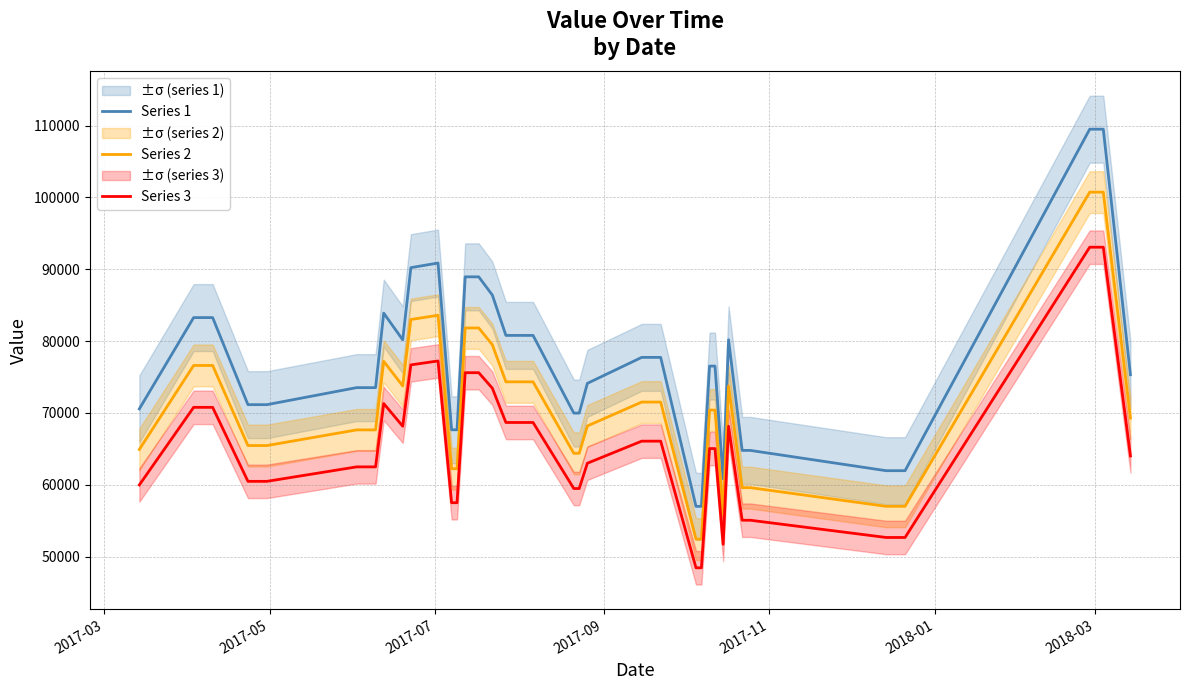

Reading left to right, transcribe all the data shown in this chart.

Series 1: 70563.1	83266.8	83266.8	71150.7	71150.7	73518.8	73518.8	83890.4	80173.7	90218.7	90860.6	67651.3	67651.3	88939.8	88939.8	88939.8	86401.8	80788.9	80788.9	80788.9	80788.9	69977.2	69977.2	74115.2	77729.7	77729.7	77729.7	56996.9	56996.9	76518.0	76518.0	60845.5	80173.7	64784.0	64784.0	61961.7	61961.7	109488.0	109488.0	75313.1
Series 2: 64918.0	76605.4	76605.4	65458.6	65458.6	67637.3	67637.3	77179.2	73759.8	83001.2	83591.8	62239.2	62239.2	81824.6	81824.6	81824.6	79489.7	74325.8	74325.8	74325.8	74325.8	64379.0	64379.0	68185.9	71511.3	71511.3	71511.3	52437.1	52437.1	70396.5	70396.5	55977.9	73759.8	59601.3	59601.3	57004.8	57004.8	100728.9	100728.9	69288.1
Series 3: 59978.6	70776.8	70776.8	60478.1	60478.1	62491.0	62491.0	71306.9	68147.6	76685.9	77231.5	57503.6	57503.6	75598.9	75598.9	75598.9	73441.6	68670.6	68670.6	68670.6	68670.6	59480.6	59480.6	62997.9	66070.2	66070.2	66070.2	48447.3	48447.3	65040.3	65040.3	51718.7	68147.6	55066.4	55066.4	52667.5	52667.5	93064.8	93064.8	64016.1